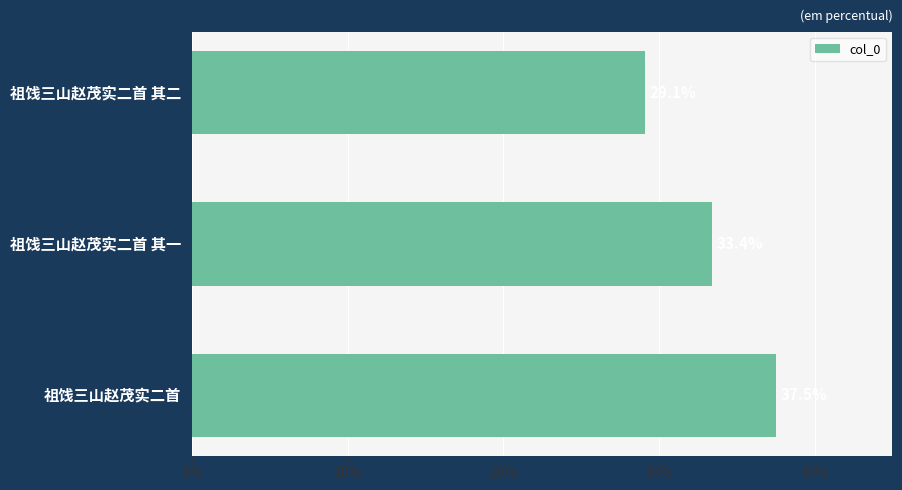

List the labels in order of value, largest first.

祖饯三山赵茂实二首, 祖饯三山赵茂实二首 其一, 祖饯三山赵茂实二首 其二